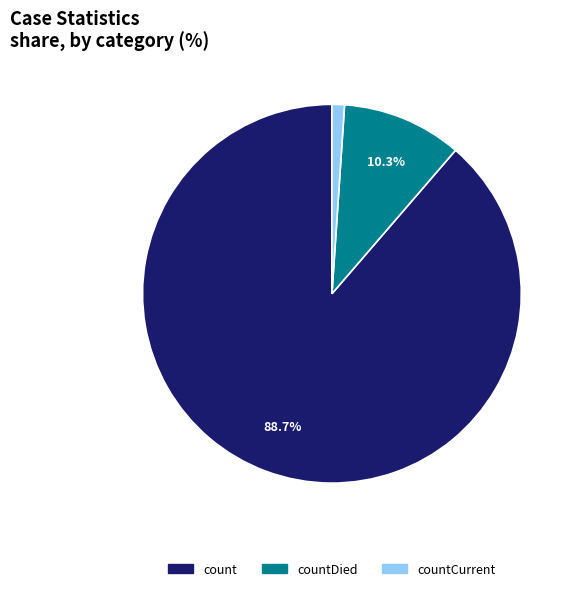

Is there a majority slice in this chart?

Yes